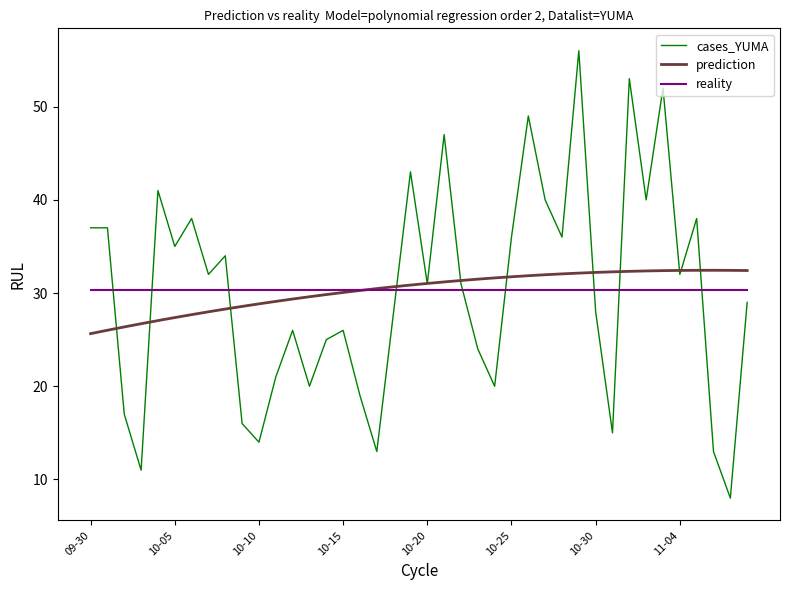

True or false: cases_YUMA and reality intersect in this chart.

True